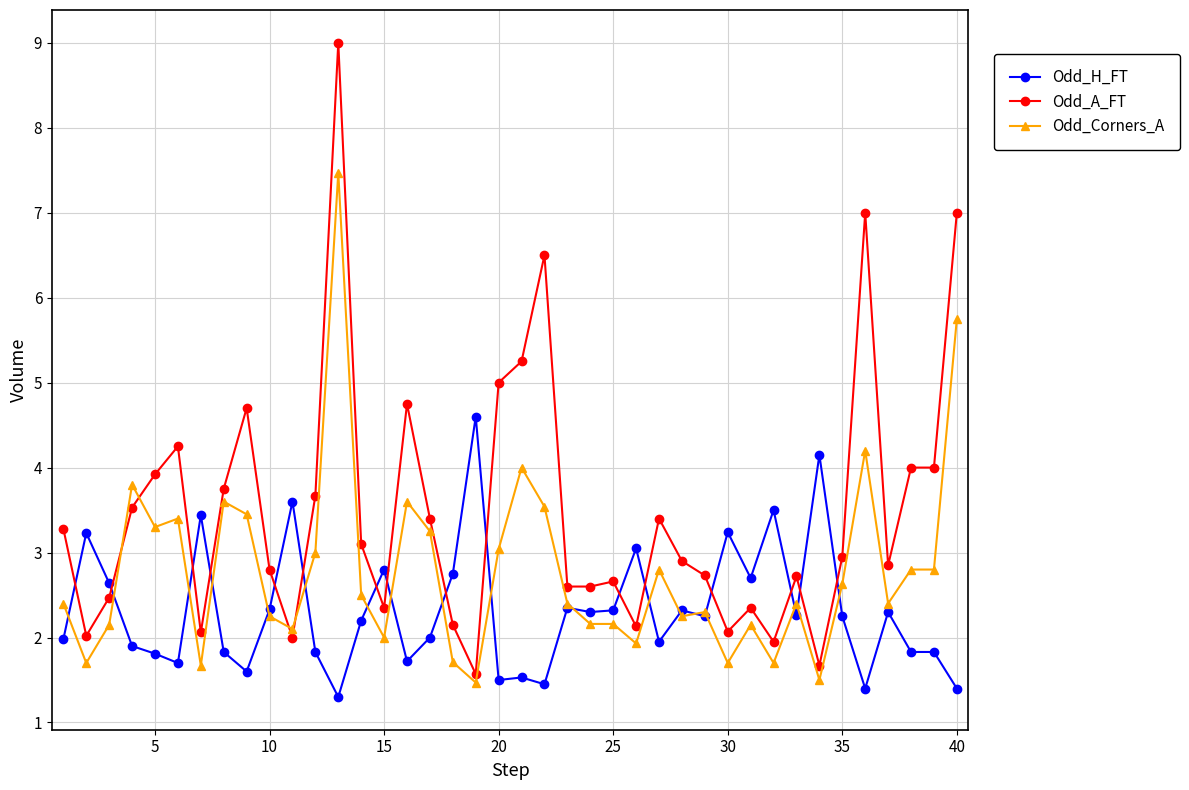

What is the value of the Odd_Corners_A point at the 33rd from the left?

2.4